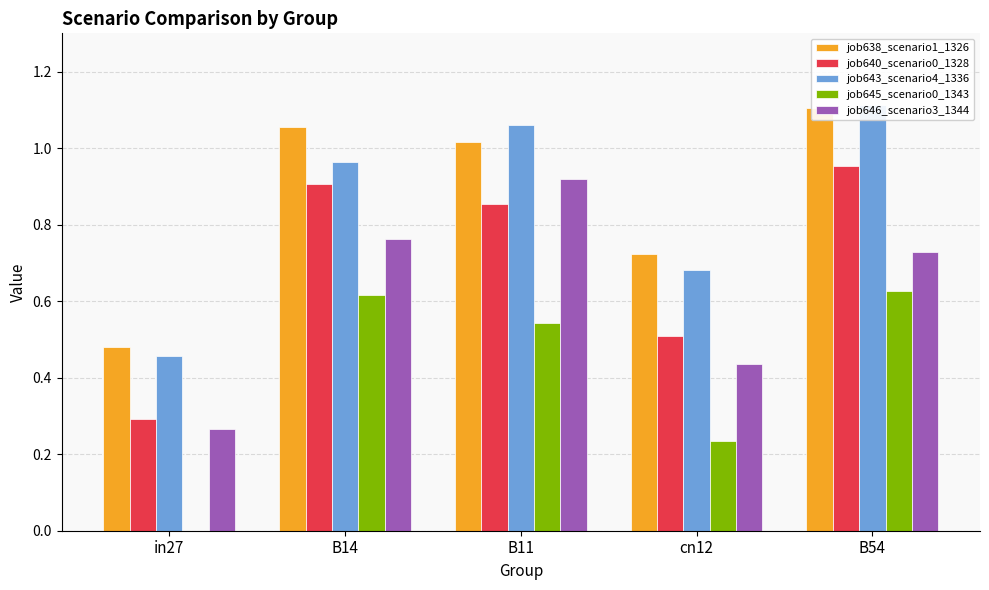

At which category does the chart reach its peak across all series?

B54